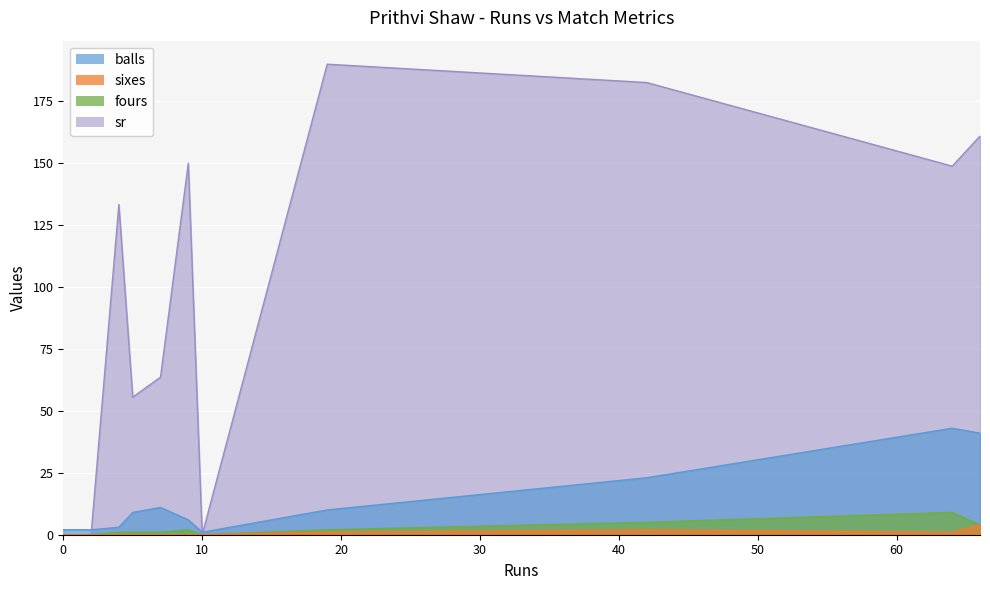

How many intersections are there between balls and sr?

3